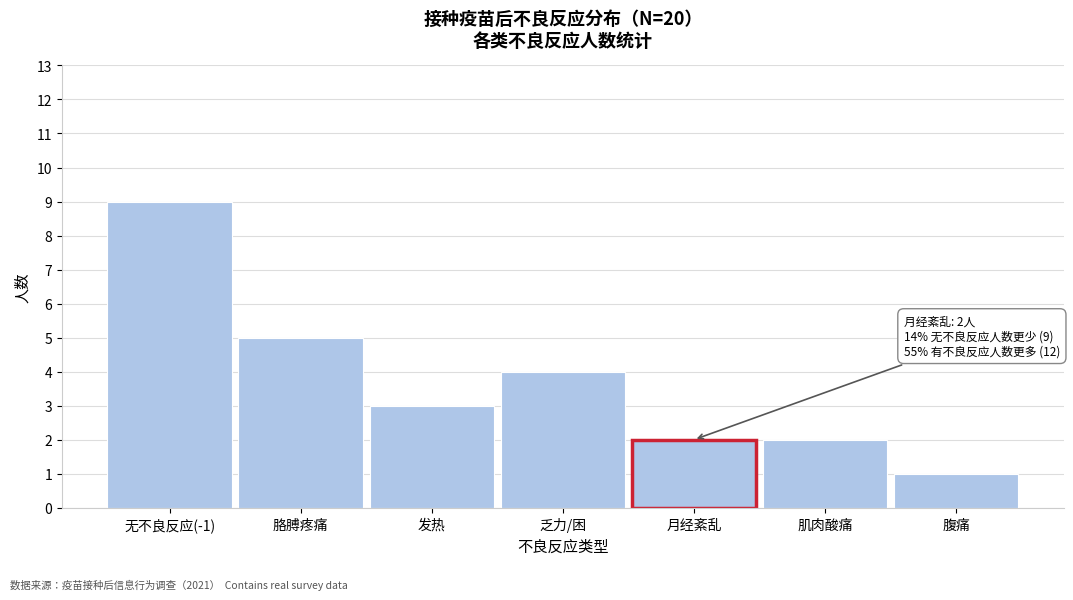

Reading left to right, what are all the values shown in this chart?

无不良反应(-1)=9	胳膊疼痛=5	发热=3	乏力/困=4	月经紊乱=2	肌肉酸痛=2	腹痛=1